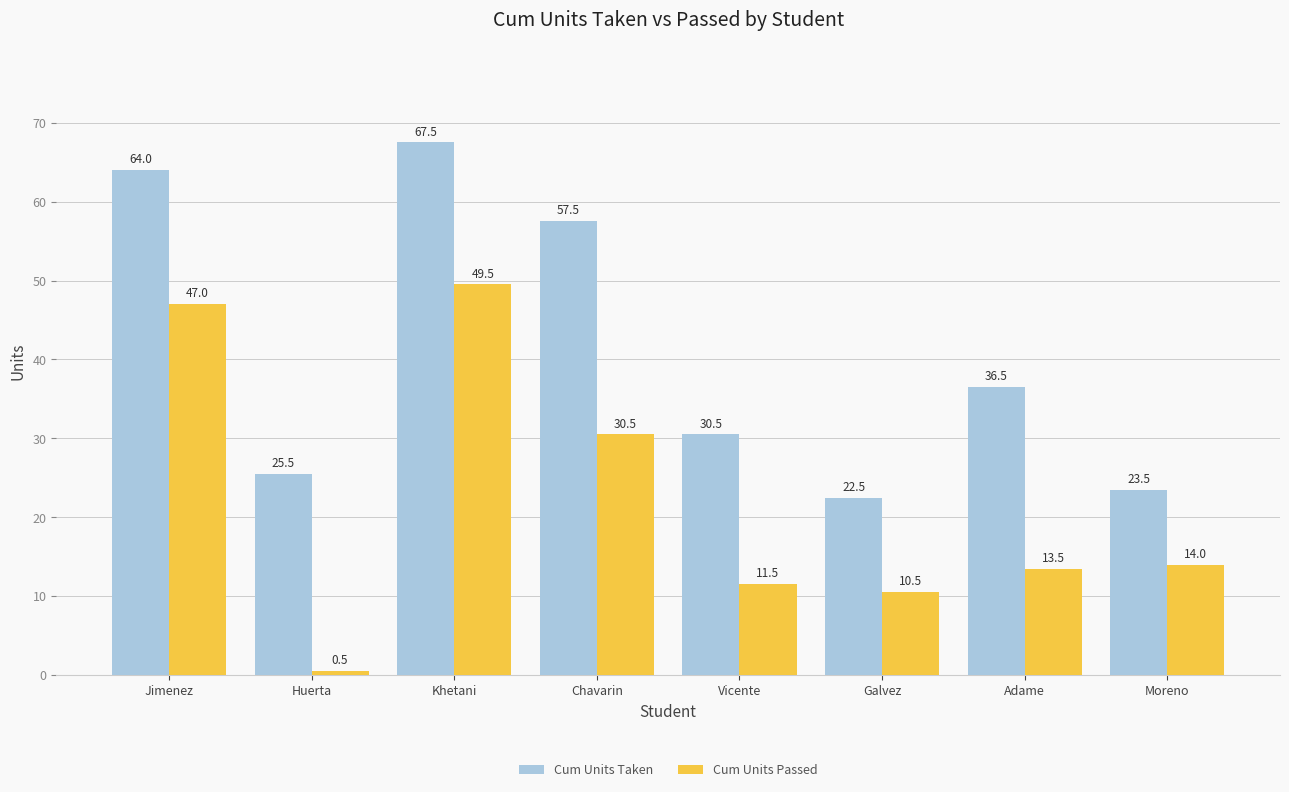

Count the number of data series in this chart.

2